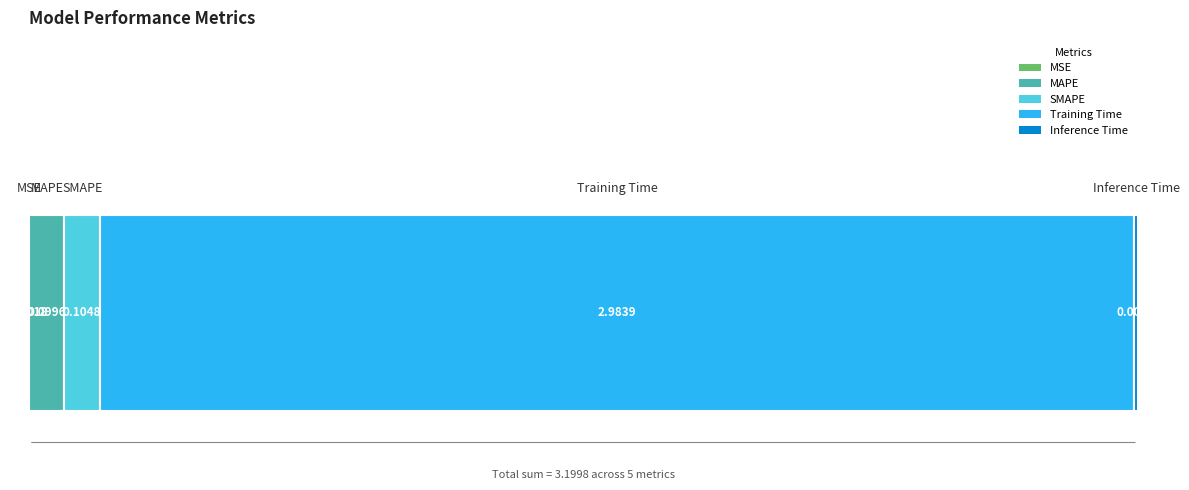

Are the bars grouped side by side (vs. stacked)?

No